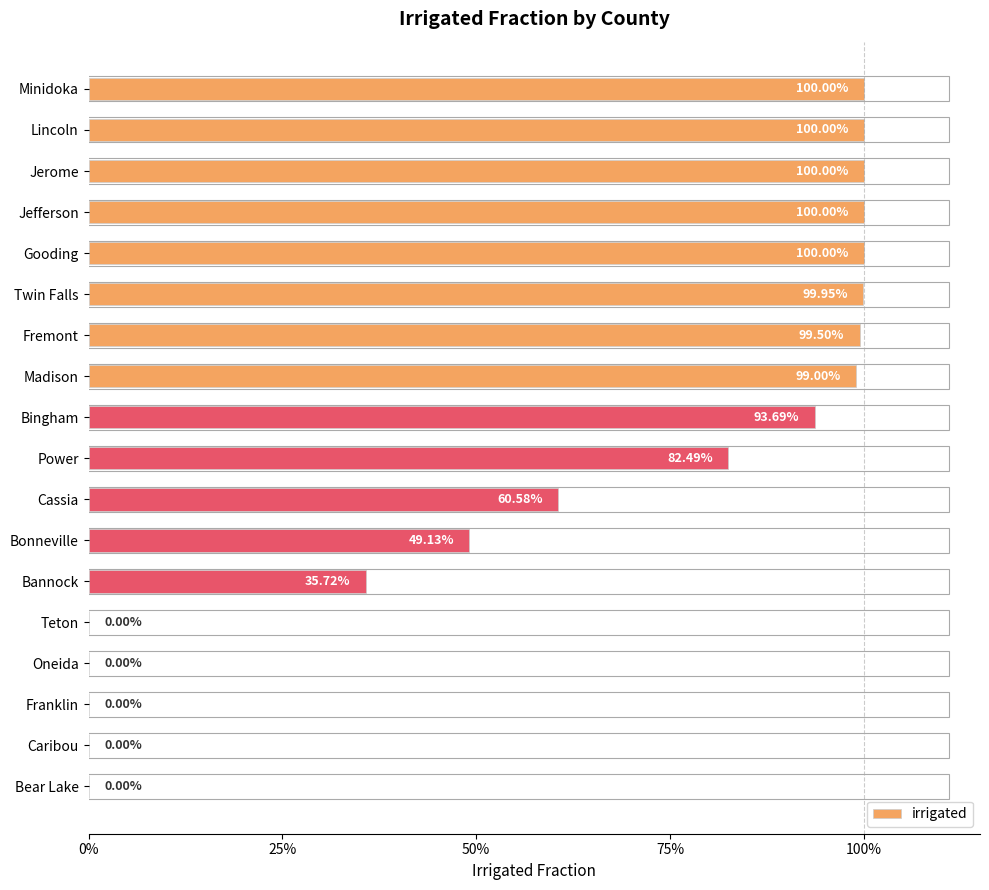

What is the greatest value displayed?

1.0